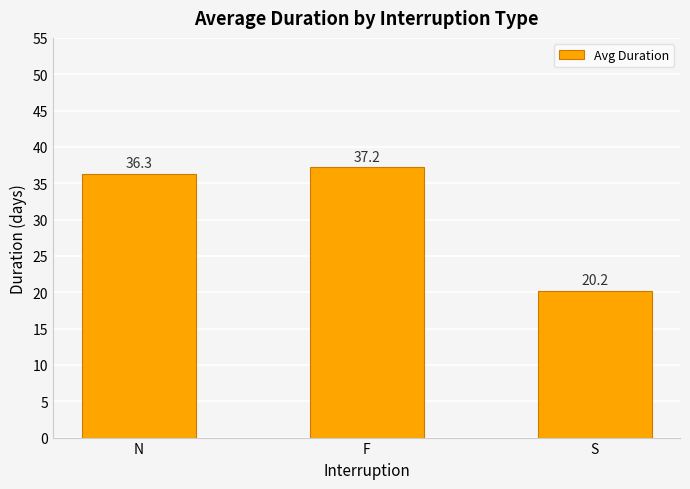

Reading left to right, extract all data points from this chart.

36.3	37.2	20.2